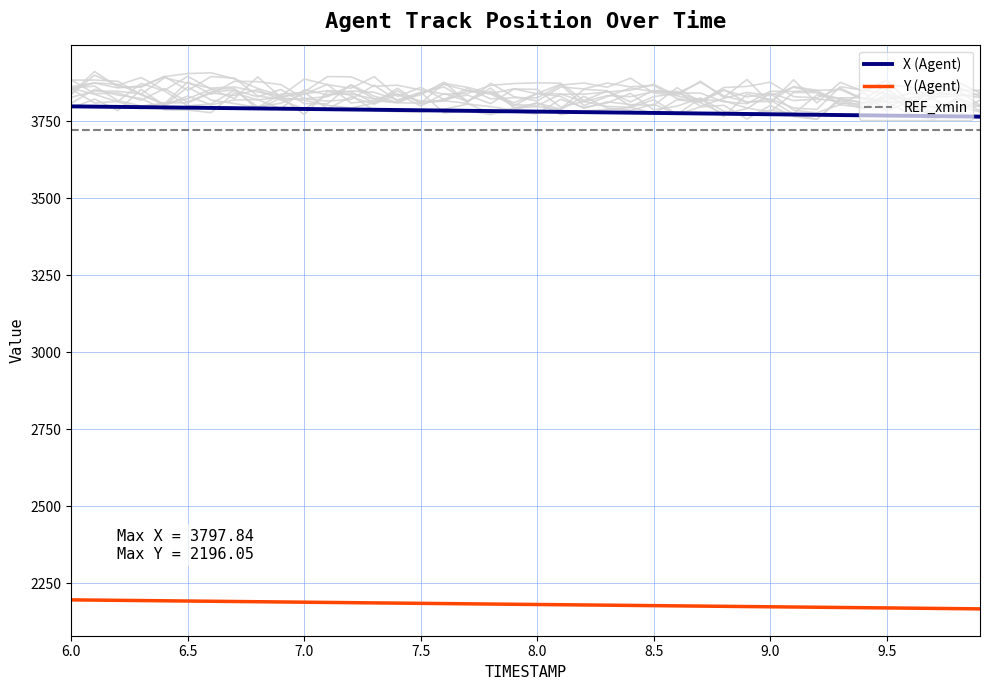

Reading left to right, what are all the values shown in this chart?

X (Agent): 3797.8	3797.0	3796.2	3795.3	3794.5	3793.7	3792.8	3792.0	3791.1	3790.3	3789.4	3788.6	3787.7	3786.9	3786.0	3785.2	3784.3	3783.4	3782.6	3781.7	3780.9	3780.0	3779.1	3778.3	3777.4	3776.6	3775.7	3774.8	3774.0	3773.1	3772.2	3771.4	3770.5	3769.7	3768.8	3768.0	3767.1	3766.3	3765.4	3764.6
Y (Agent): 2196.1	2195.3	2194.6	2193.8	2193.1	2192.3	2191.5	2190.8	2190.0	2189.3	2188.5	2187.8	2187.0	2186.3	2185.5	2184.8	2184.0	2183.3	2182.5	2181.8	2181.0	2180.3	2179.6	2178.8	2178.1	2177.3	2176.6	2175.8	2175.1	2174.4	2173.6	2172.9	2172.1	2171.4	2170.6	2169.9	2169.1	2168.4	2167.6	2166.9
REF_xmin: 3720.0	3720.0	3720.0	3720.0	3720.0	3720.0	3720.0	3720.0	3720.0	3720.0	3720.0	3720.0	3720.0	3720.0	3720.0	3720.0	3720.0	3720.0	3720.0	3720.0	3720.0	3720.0	3720.0	3720.0	3720.0	3720.0	3720.0	3720.0	3720.0	3720.0	3720.0	3720.0	3720.0	3720.0	3720.0	3720.0	3720.0	3720.0	3720.0	3720.0